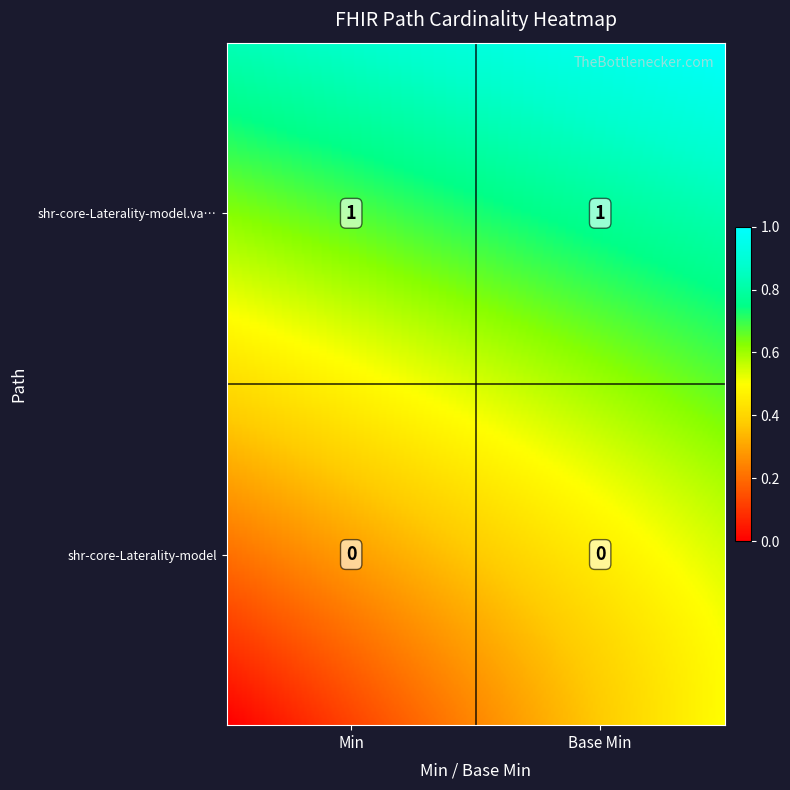

Which series has the widest spread of values?

shr-core-Laterality-model